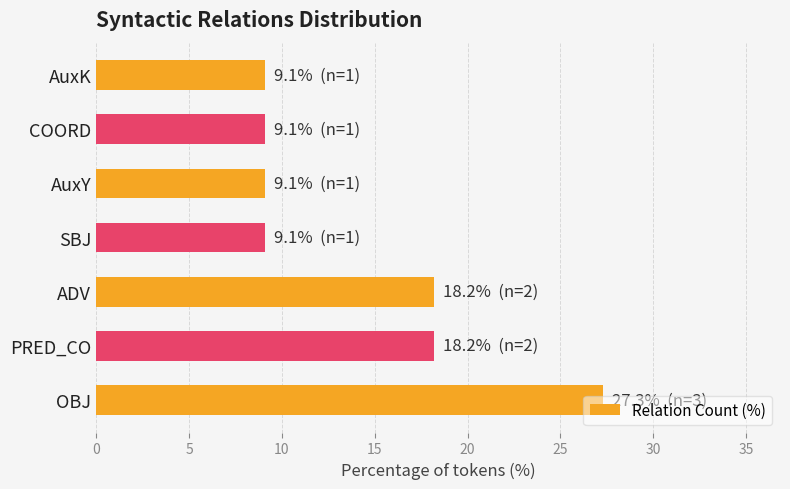

Approximately how many times larger is the value at AuxY compared to OBJ?

0.3